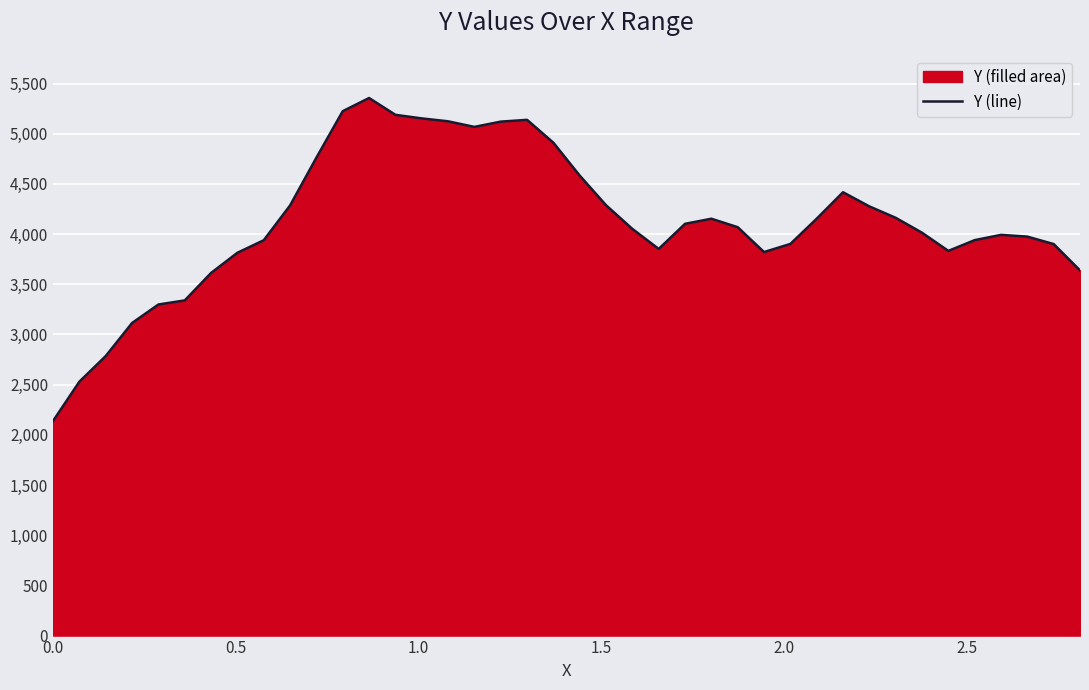

What is the minimum value shown in the chart?

2139.0